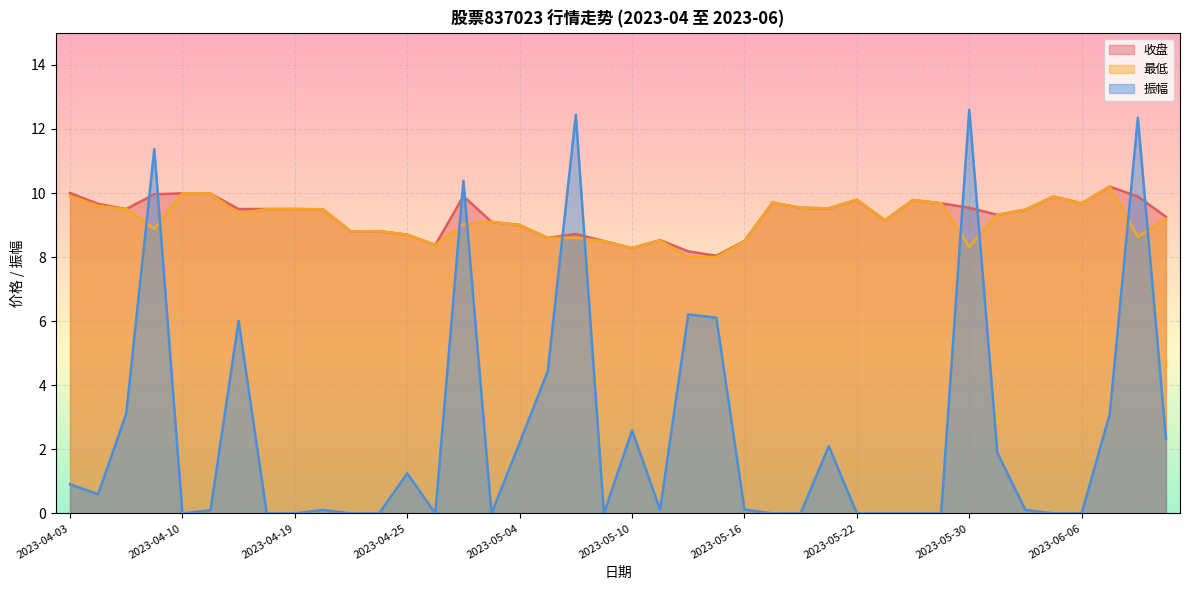

What value does the 振幅 series have at 2023-05-19?

2.1